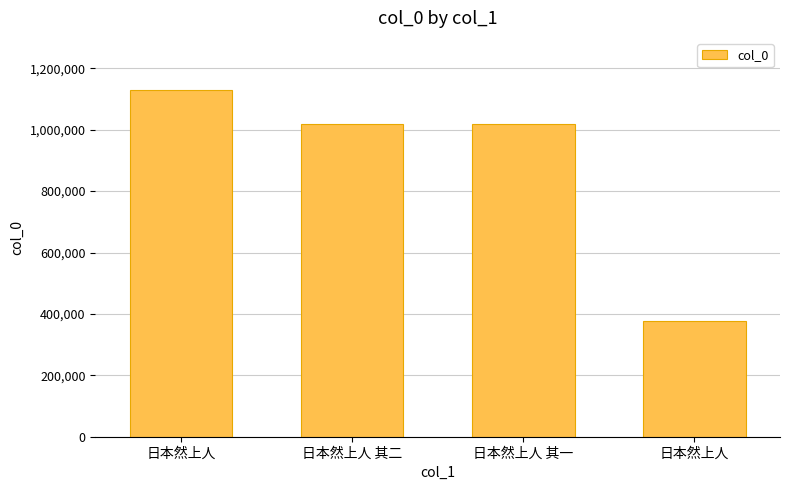

The chart shows a value of 376700 at 日本然上人. True or false?

True